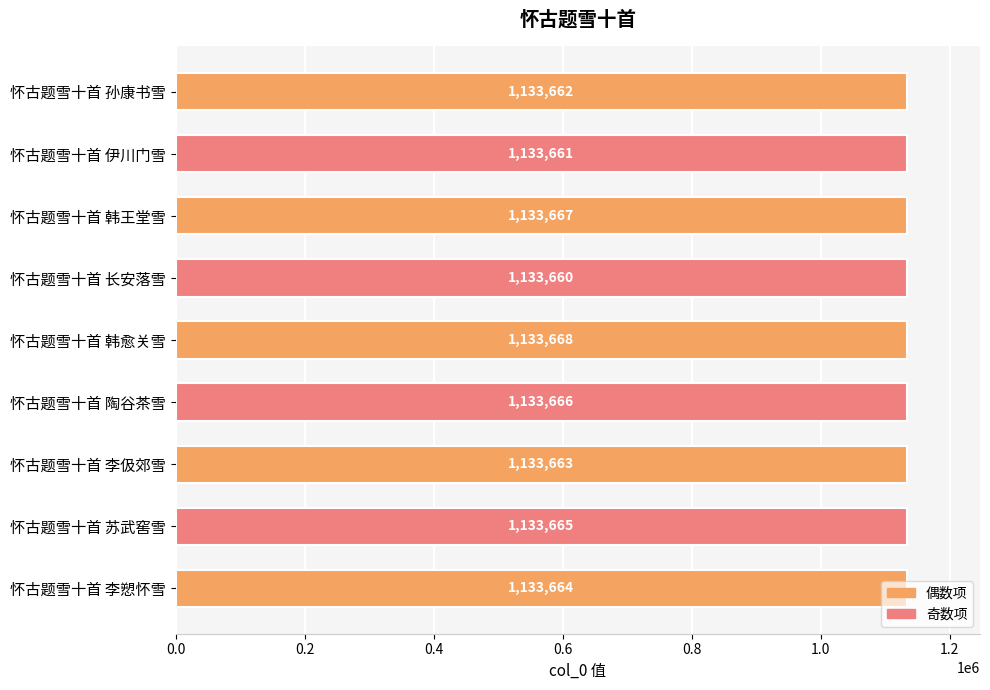

How many bars are there in total?

9